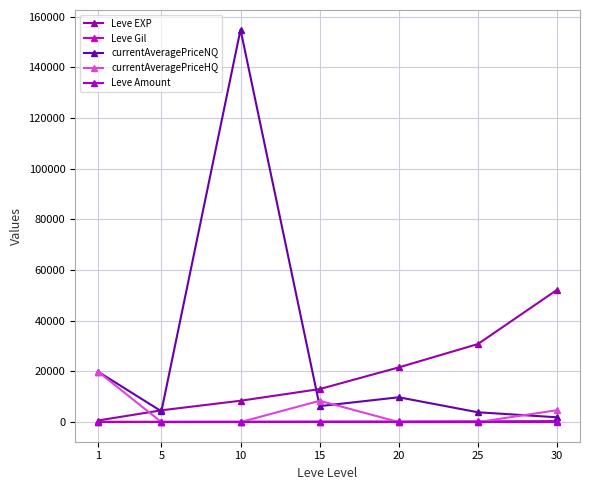

What is the average value of the currentAveragePriceHQ series?

4716